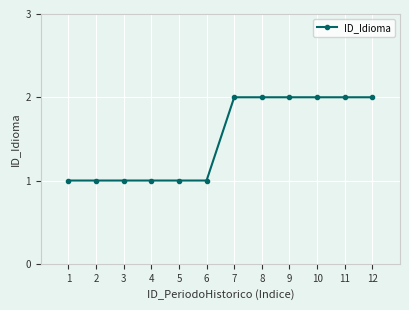

What is the value of the 7th point from the left?

2